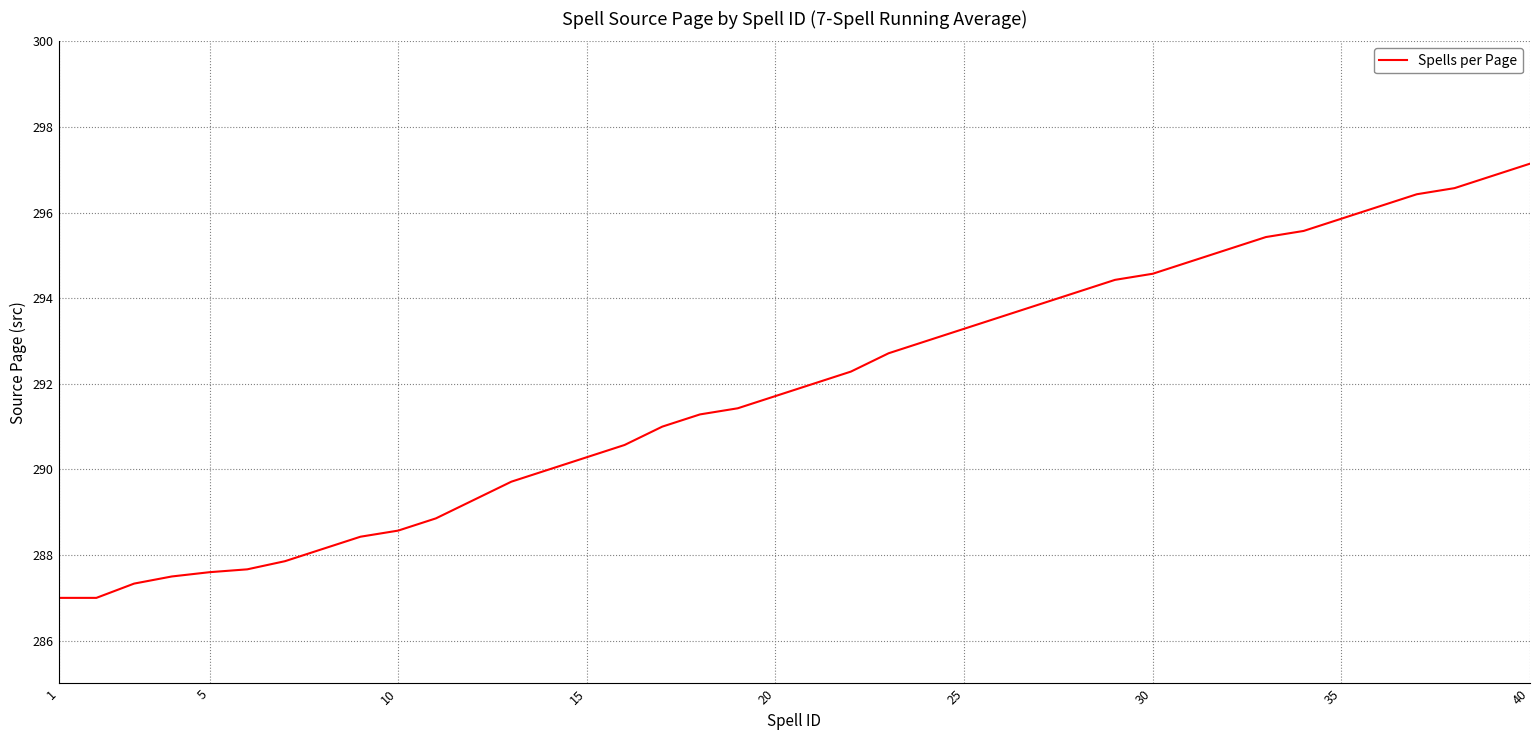

What is the difference between the maximum and minimum values?

10.1